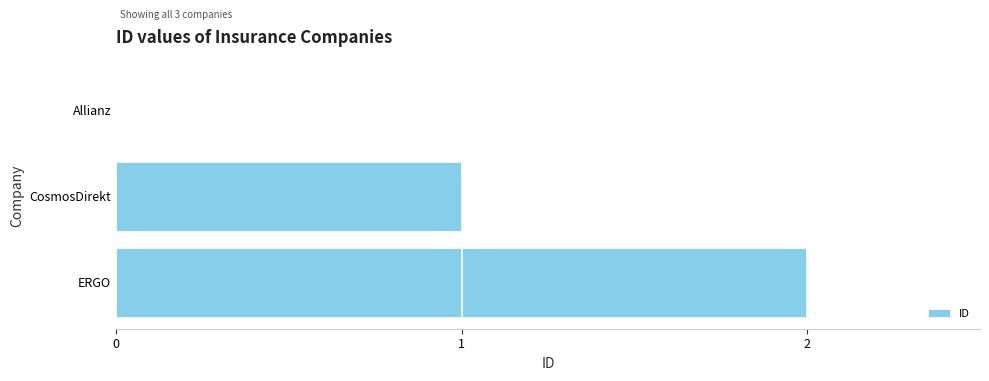

The value at ERGO is 3. True or false?

False